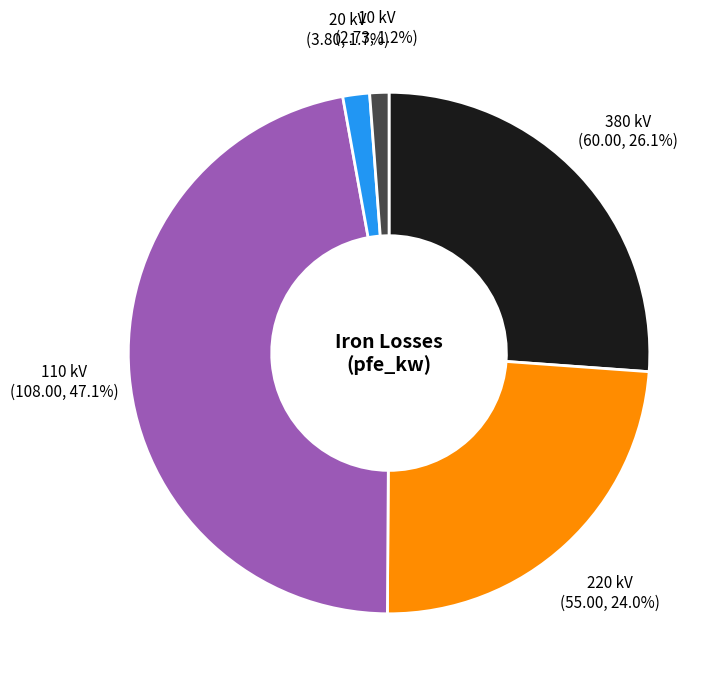

To the nearest percent, what is the difference between the largest and smallest slice percentages?

46%